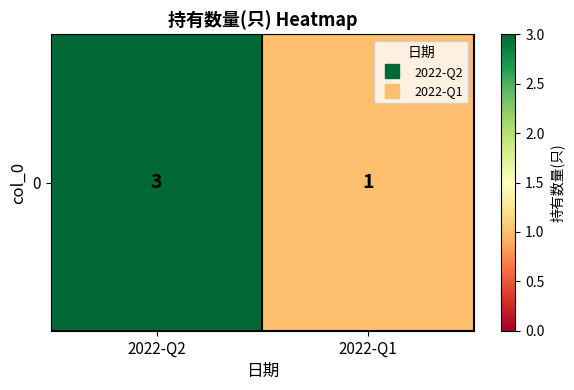

True or false: the data shows 1 at 2022-Q1.

False